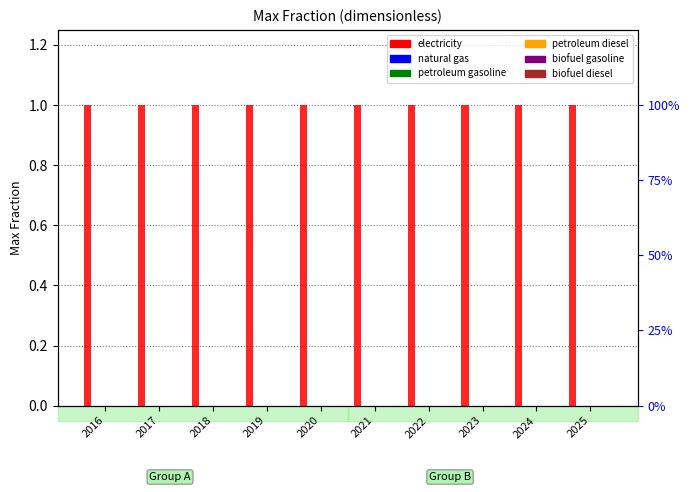

At which category is the sum across all series the highest?

2016